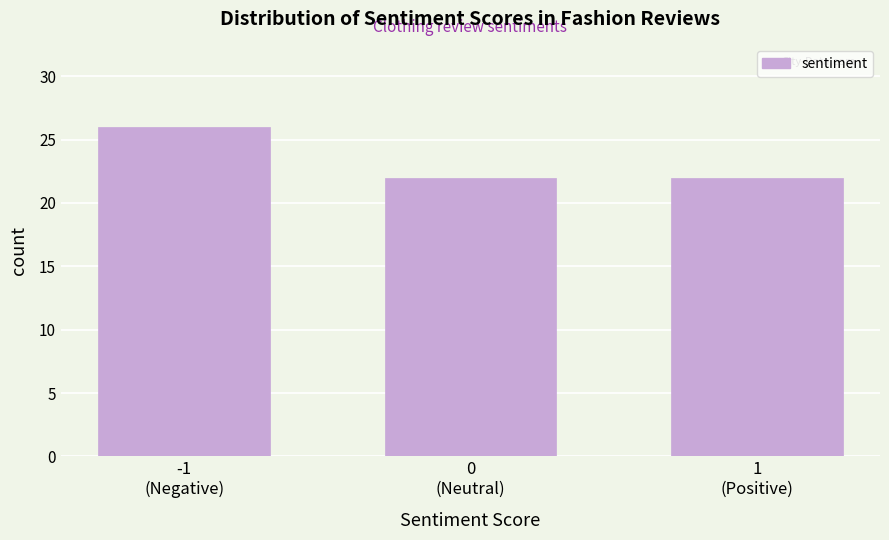

Reading left to right, extract all data points from this chart.

26	22	22